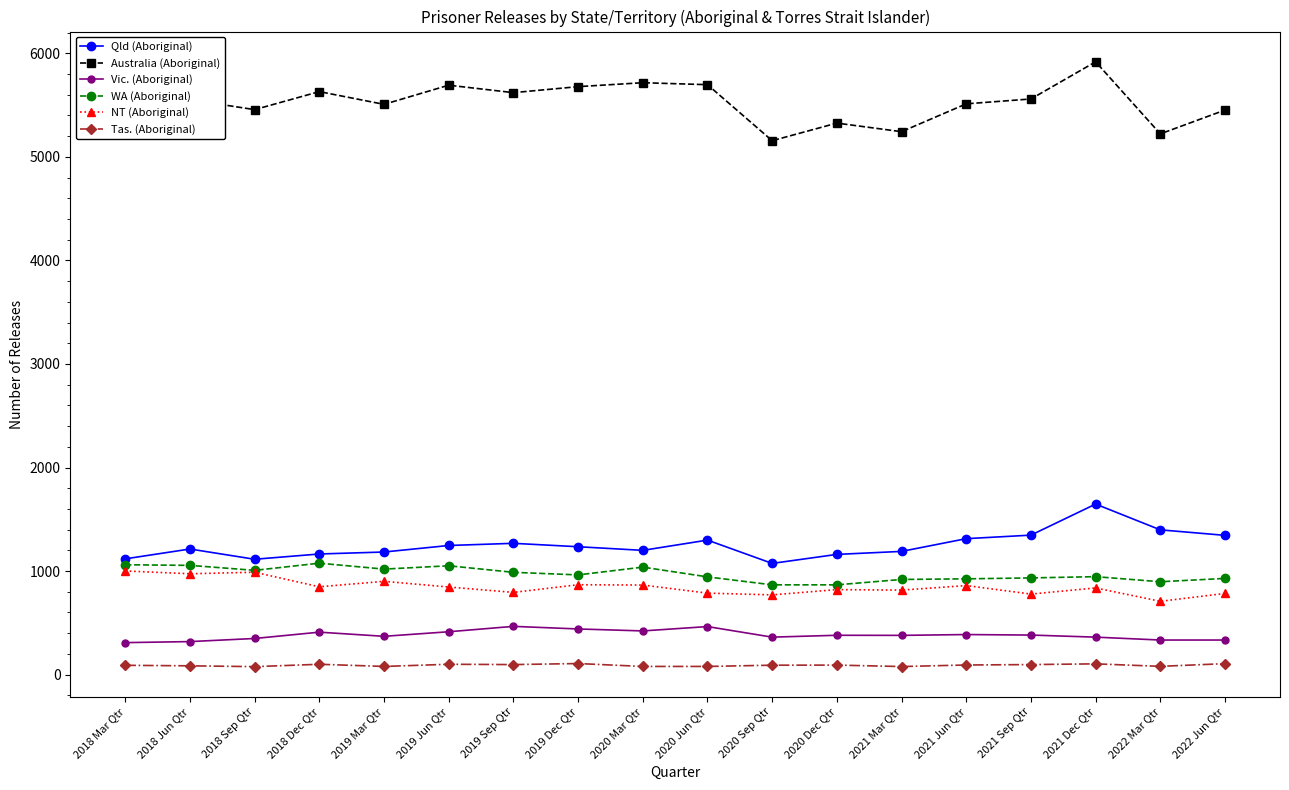

What is the maximum value shown in the chart?

5918